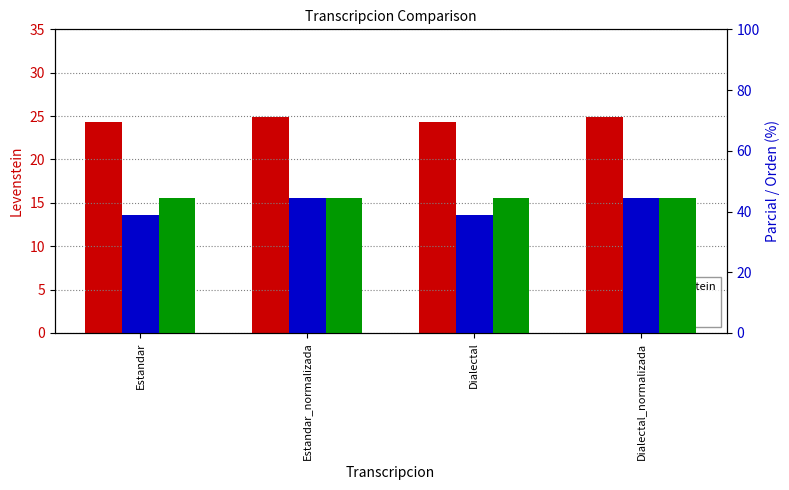

Reading right to left, extract all data points from this chart.

Levenstein: 24.8	24.3	24.8	24.3
Parcial: 44.4	39.0	44.4	39.0
Orden: 44.4	44.4	44.4	44.4